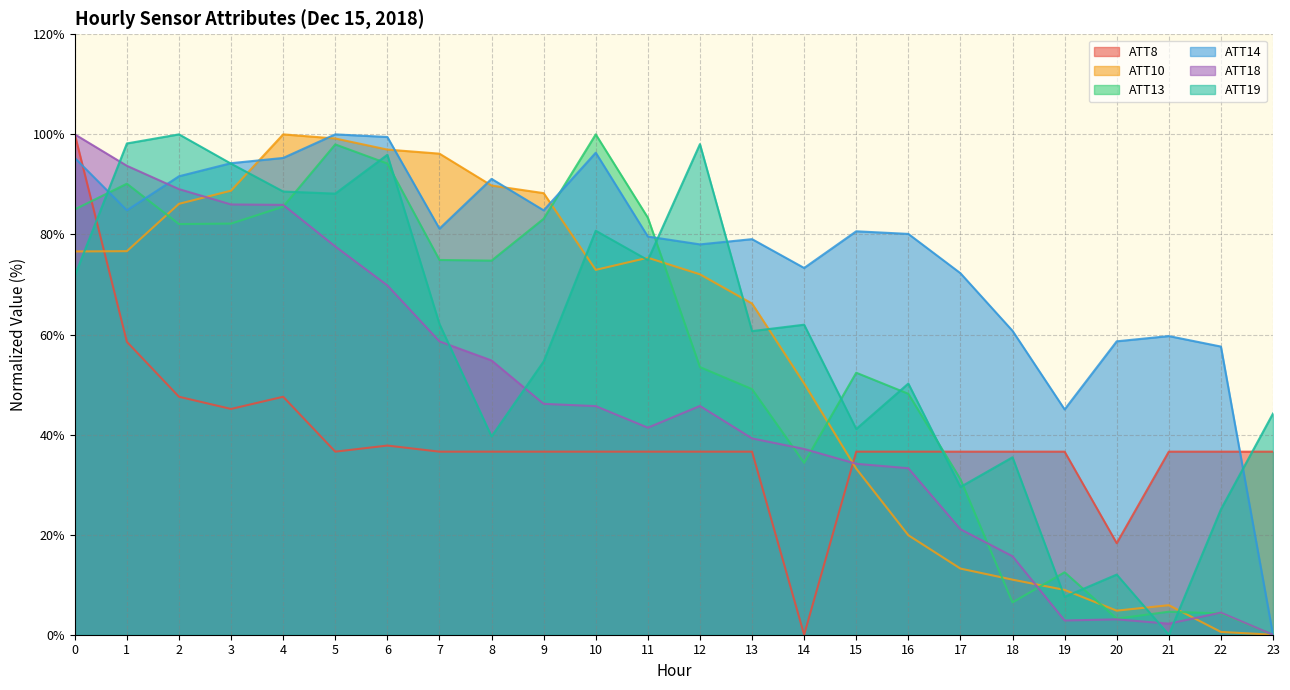

How many interior local peaks does the ATT19 series have?

8